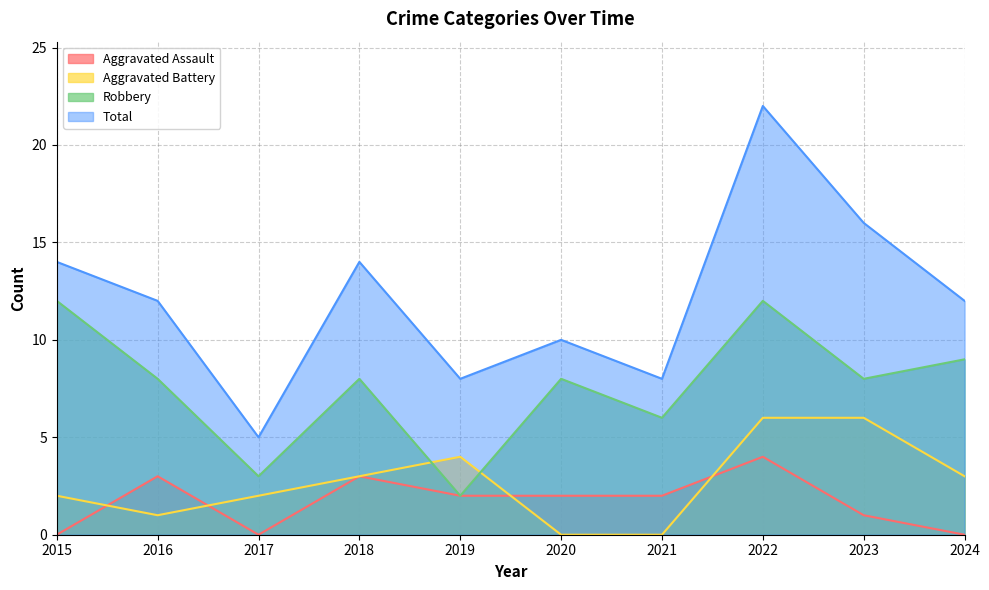

What are all the series names shown in the legend?

Aggravated Assault, Aggravated Battery, Robbery, Total